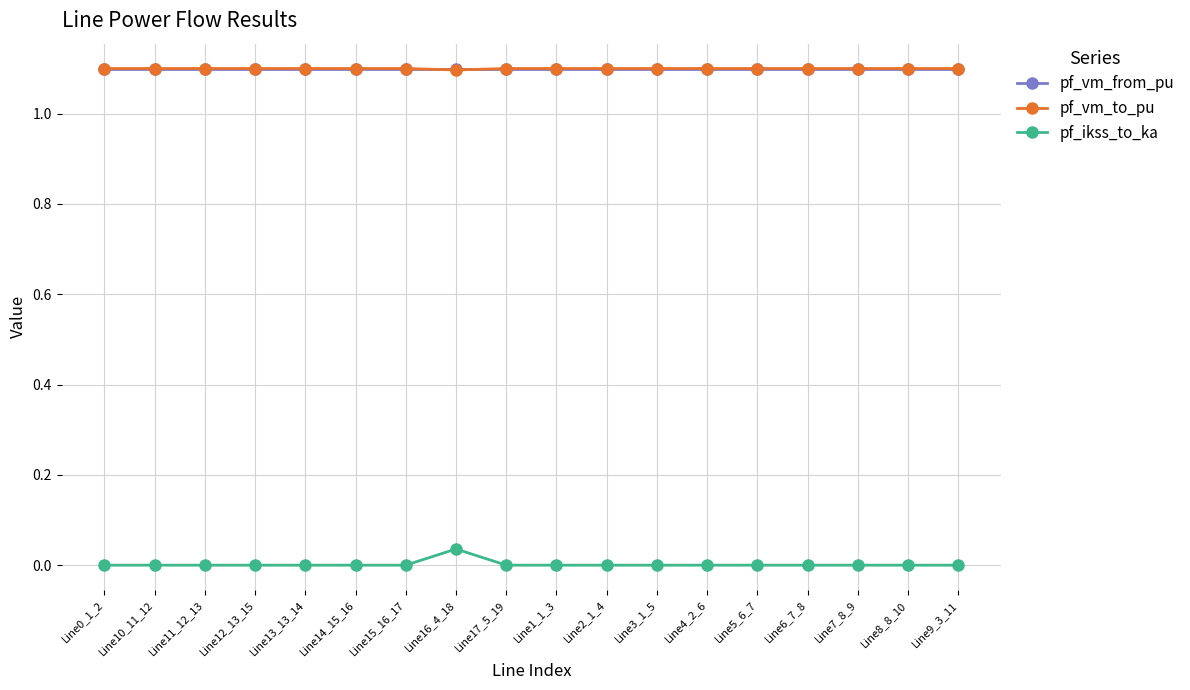

Count the pf_vm_to_pu values in the range 1 to 2.

18